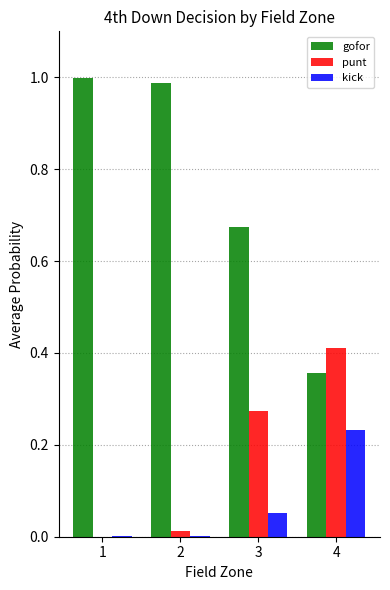

Is the value of gofor at 3 greater than the value of kick at 3?

Yes